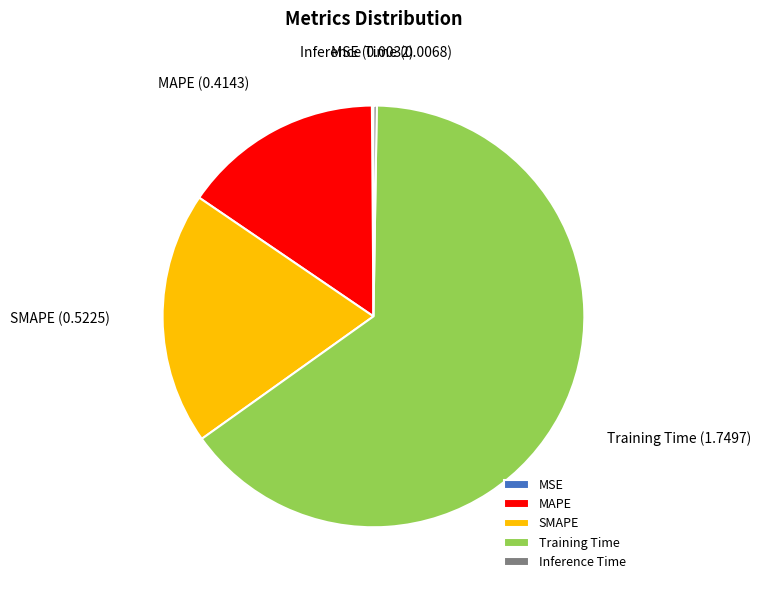

Is it true that Training Time is 51% of the pie?

False